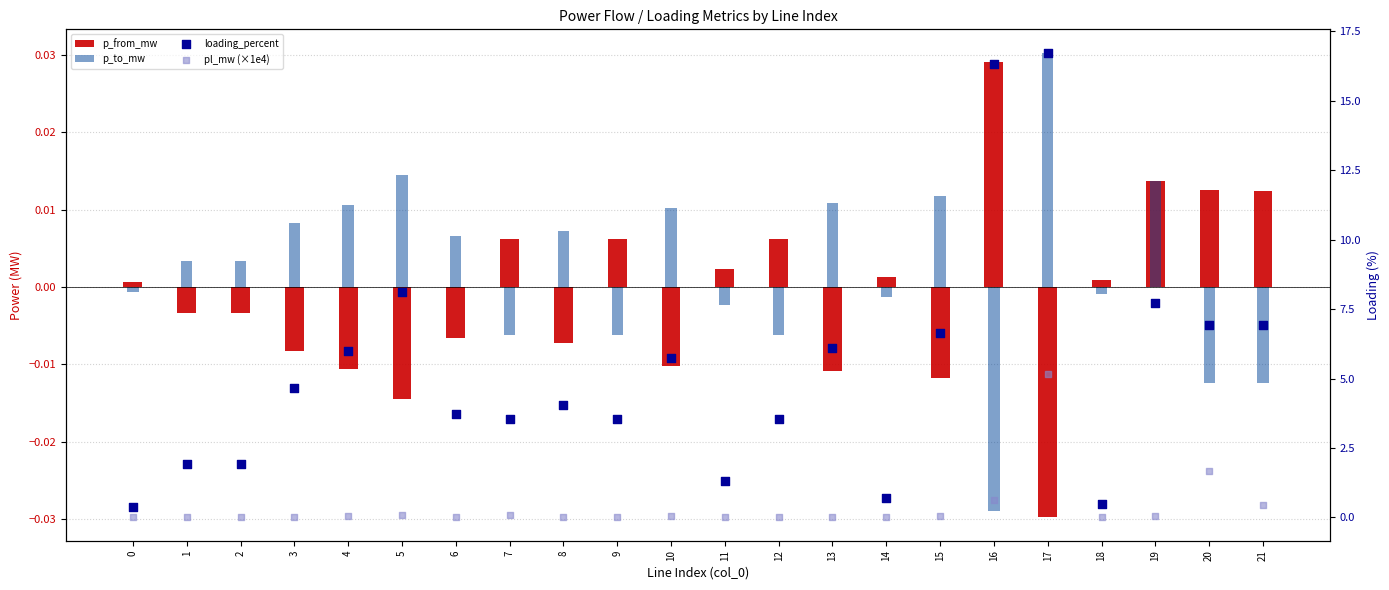

What are all the series names shown in the legend?

p_from_mw, p_to_mw, loading_percent, pl_mw (×1e4)